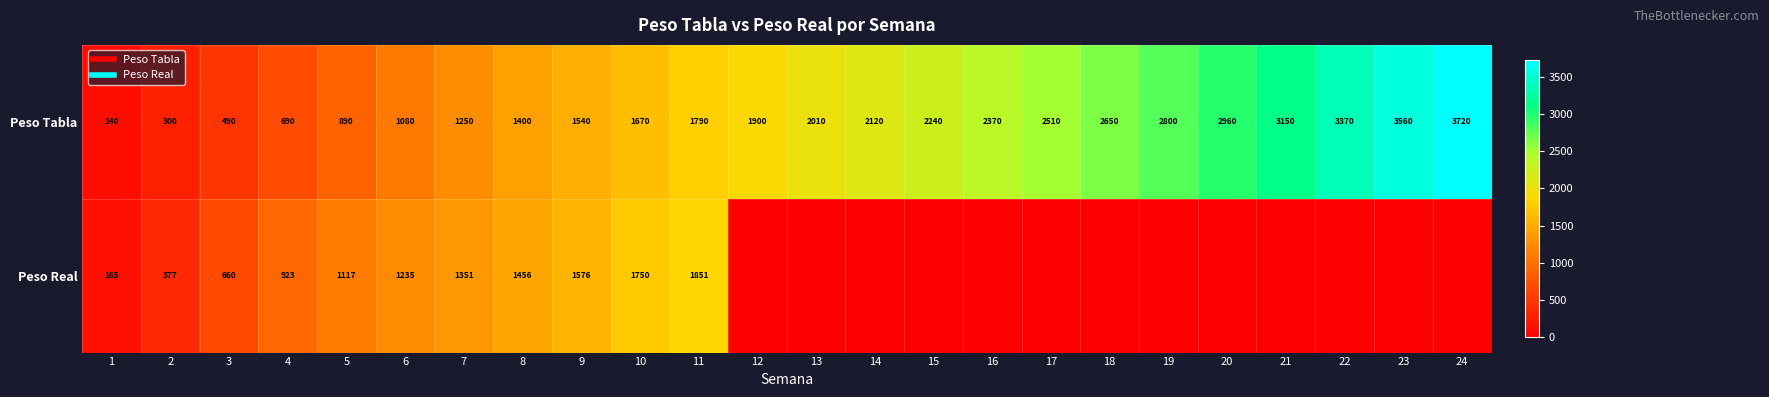

Is the value of Peso Tabla at 23 greater than the value of Peso Real at 14?

Yes